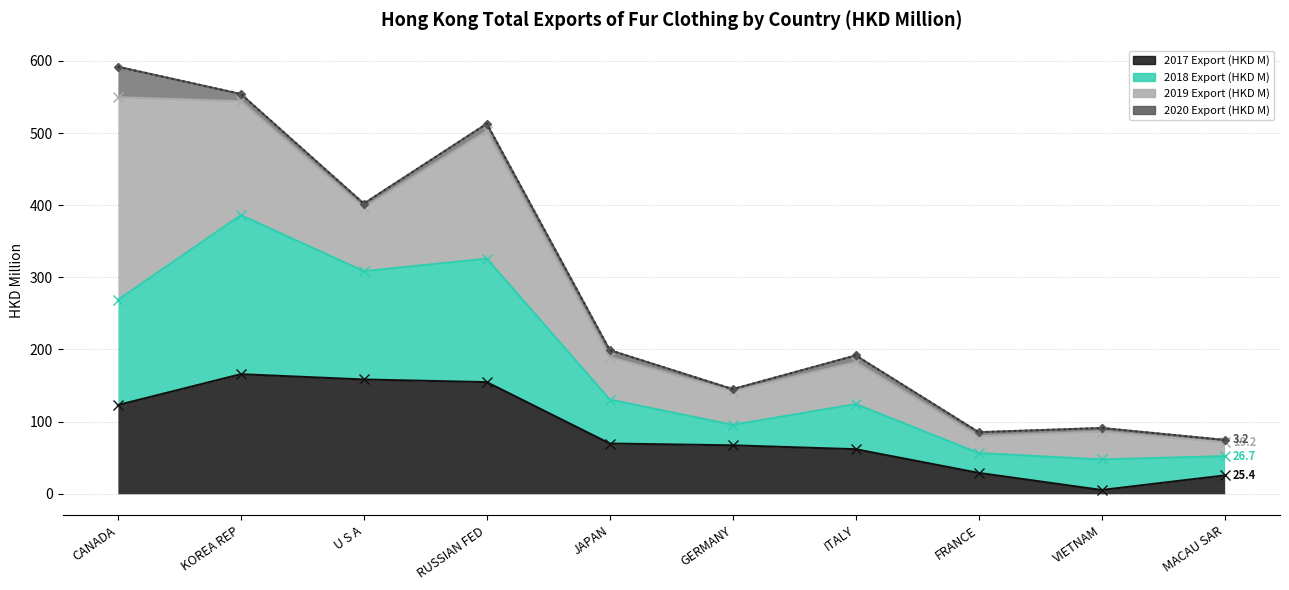

What position from the left is RUSSIAN FED?

4